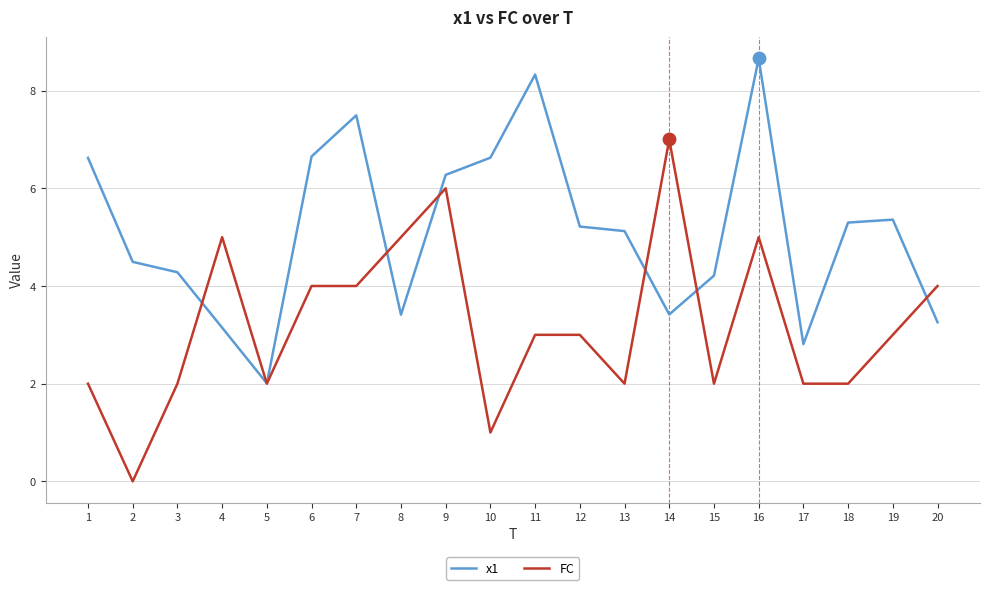

Which series has the largest total across all categories?

x1